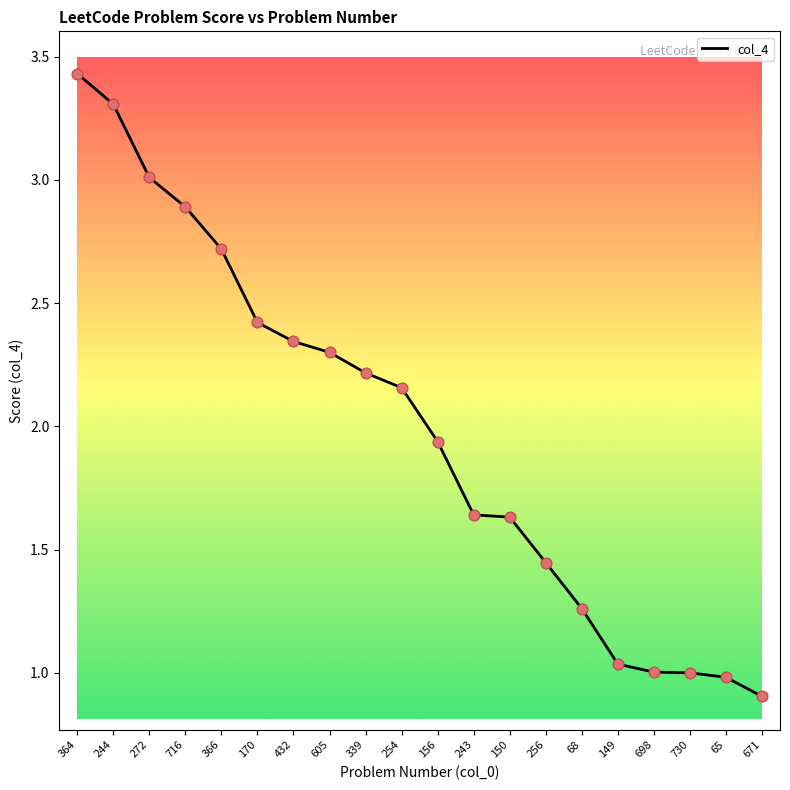

What is the ratio of the value at 364 to the value at 156?

1.8